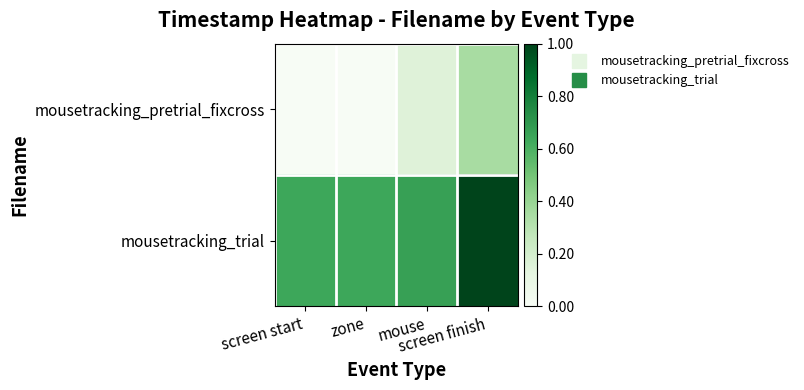

Reading right to left, list all the values displayed in this chart.

mousetracking_pretrial_fixcross: screen finish=0.3	mouse=0.2	zone=0.0	screen start=0.0
mousetracking_trial: screen finish=1.0	mouse=0.7	zone=0.6	screen start=0.6